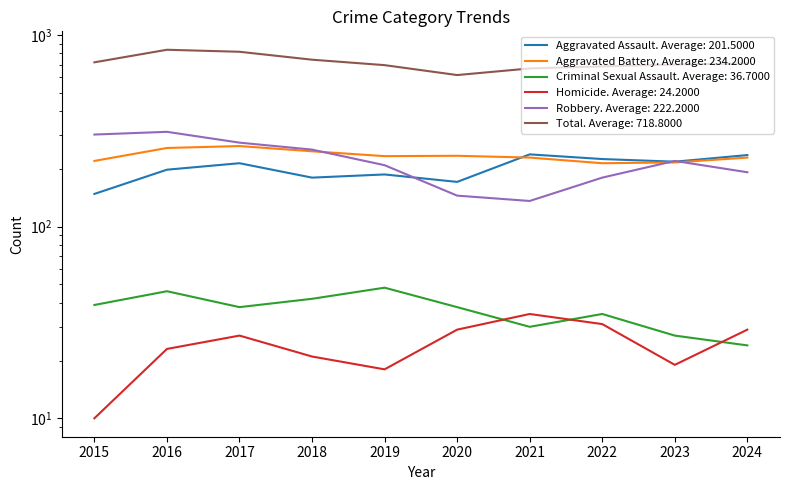

Where is the first local minimum for Robbery?

2021